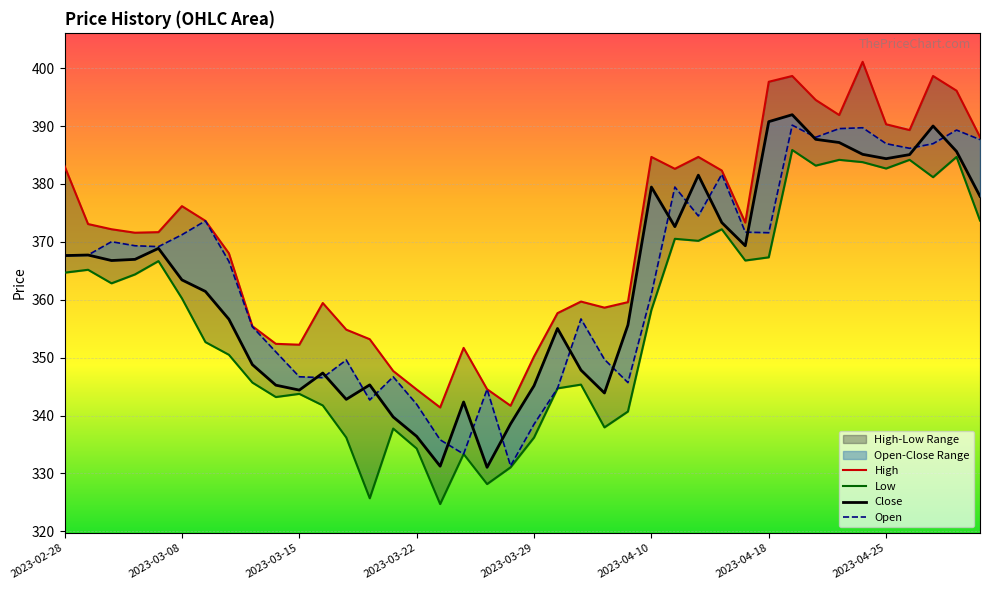

What is the spread (max minus min) of values at 16?

16.7